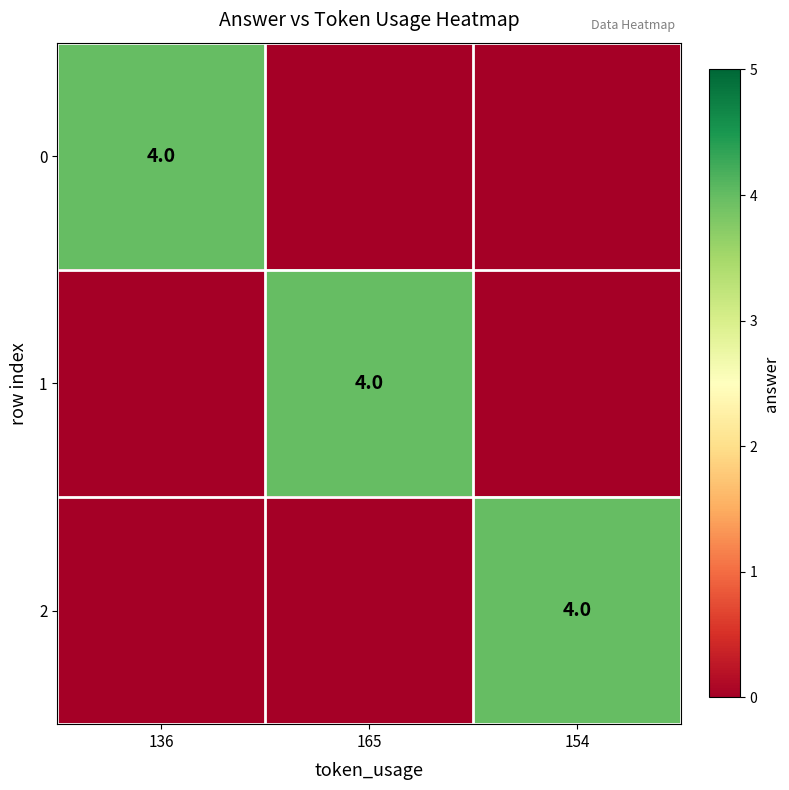

Is it true that 0 equals 4 at 136?

True